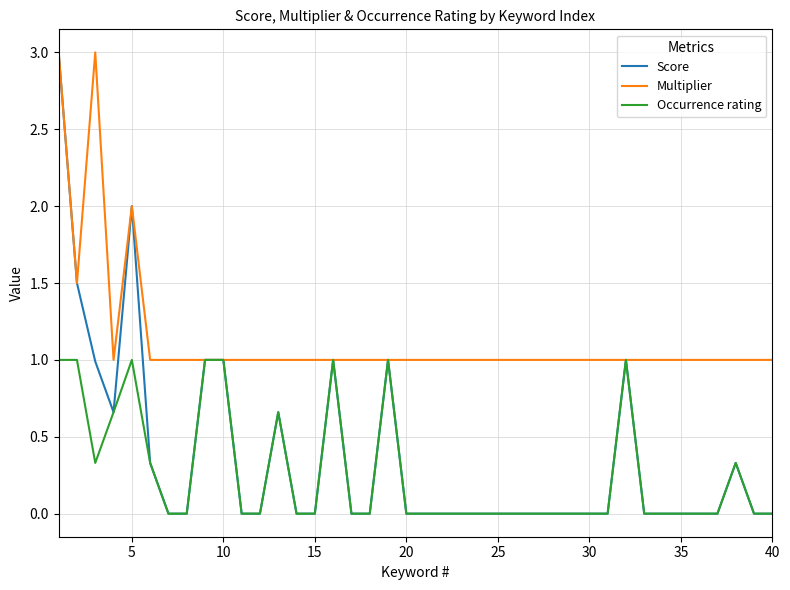

Which series has the widest spread of values?

Score